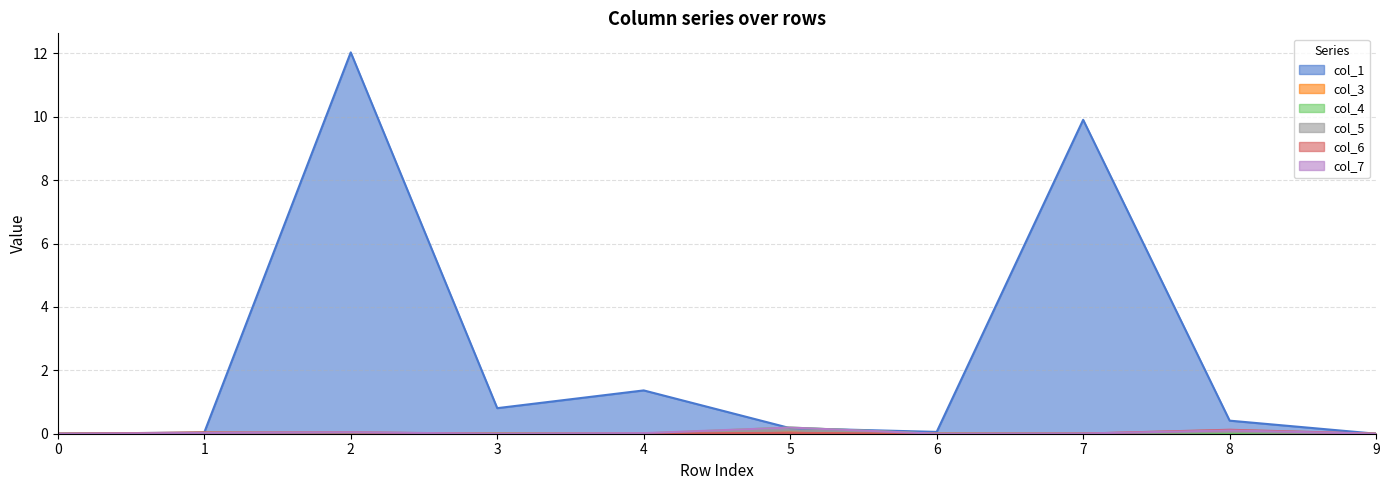

Reading left to right, list all the values displayed in this chart.

col_1: 0.0	0.0	12.0	0.8	1.4	0.2	0.1	9.9	0.4	0.0
col_3: 0.0	0.0	0.0	0.0	0.0	0.1	0.0	0.0	0.1	0.0
col_4: 0.0	0.0	0.0	0.0	0.0	0.2	0.0	0.0	0.0	0.0
col_5: 0.0	0.0	0.0	0.0	0.0	0.1	0.0	0.0	0.1	0.0
col_6: 0.0	0.0	0.0	0.0	0.0	0.0	0.0	0.0	0.1	0.0
col_7: 0.0	0.0	0.0	0.0	0.0	0.2	0.0	0.0	0.1	0.0